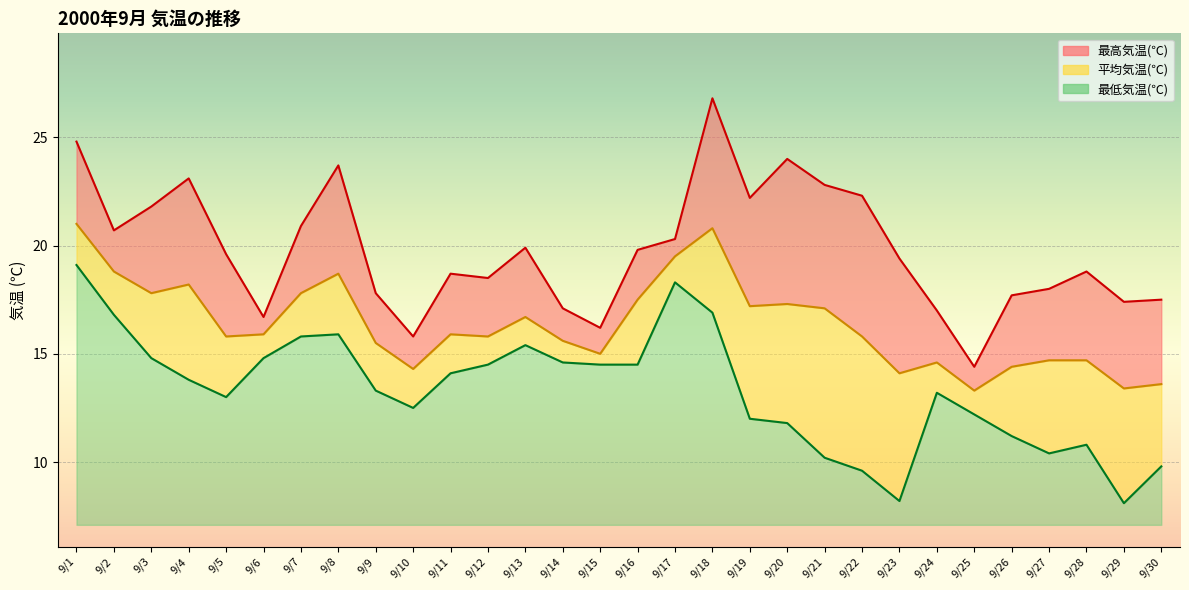

At which category does 最低気温(℃) reach its first local valley?

9/5